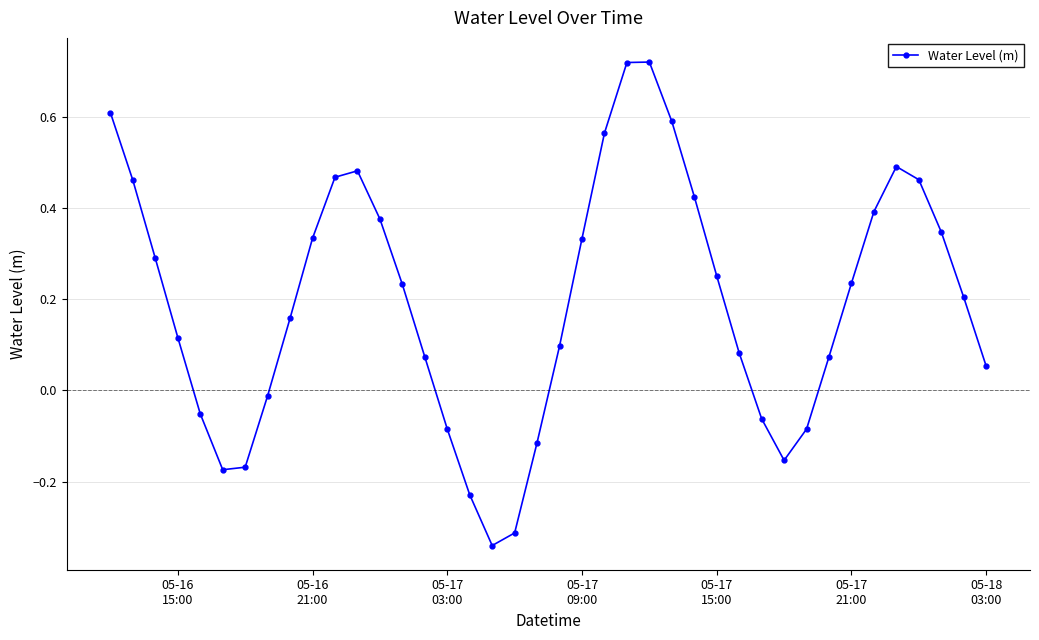

How many lines are shown in the chart?

1